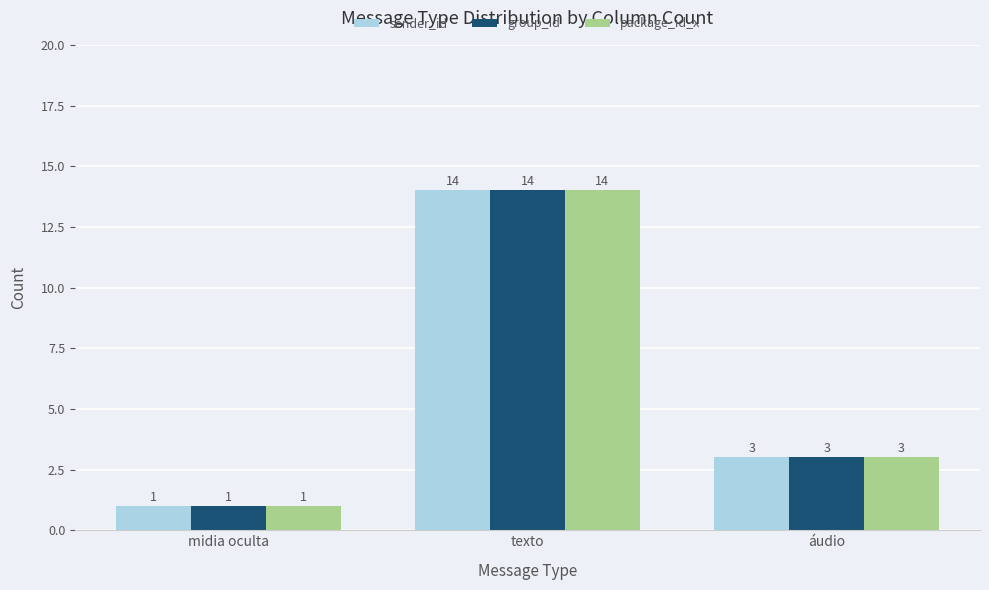

What is the label of the 3rd bar from the right?

midia oculta